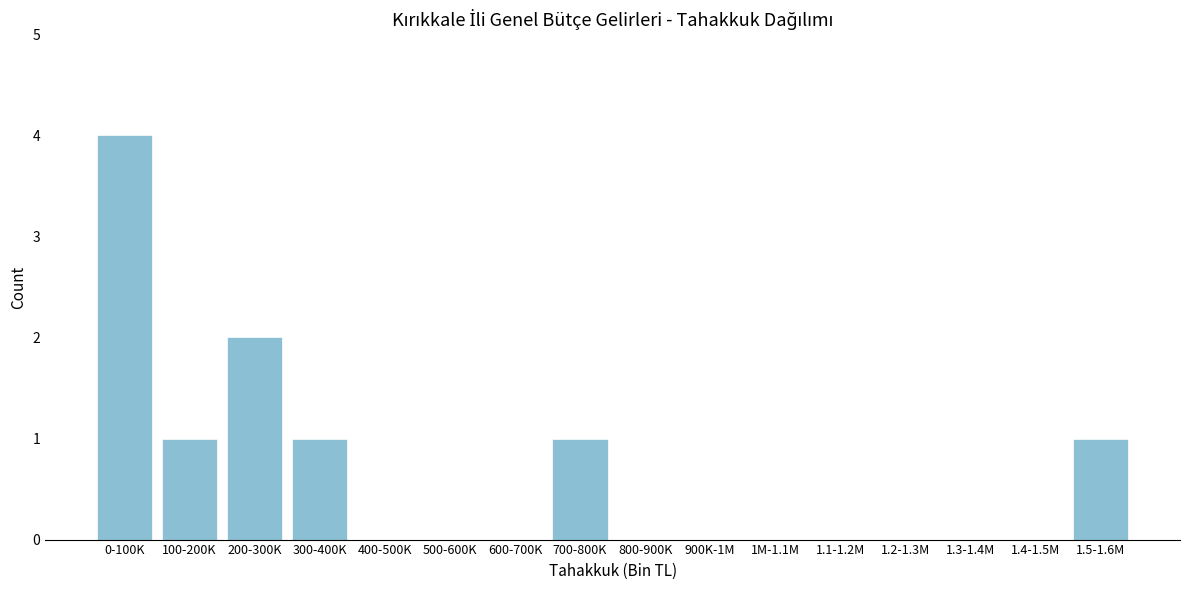

Reading left to right, transcribe all the data shown in this chart.

0-100K=4	100-200K=1	200-300K=2	300-400K=1	400-500K=0	500-600K=0	600-700K=0	700-800K=1	800-900K=0	900K-1M=0	1M-1.1M=0	1.1-1.2M=0	1.2-1.3M=0	1.3-1.4M=0	1.4-1.5M=0	1.5-1.6M=1